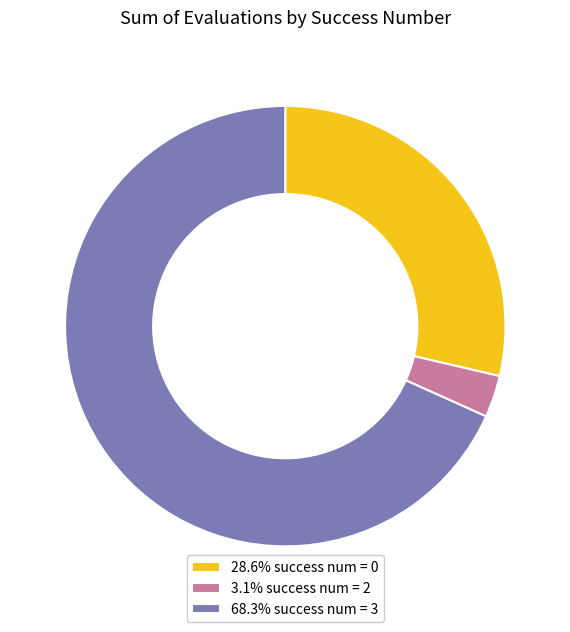

How many slices are in this pie chart?

3